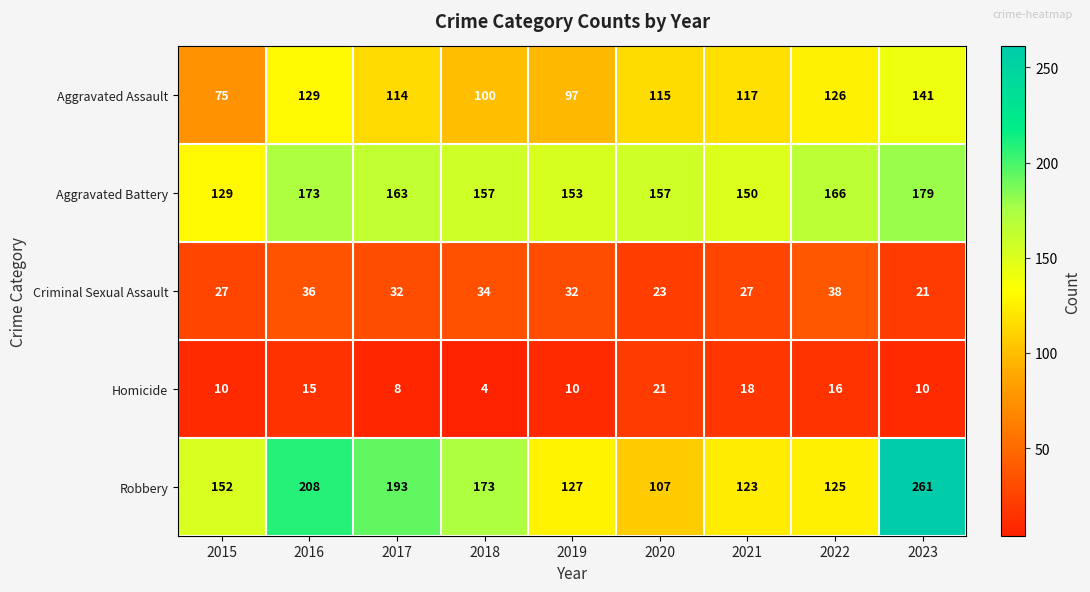

Which label corresponds to the smallest value in the chart?

2018